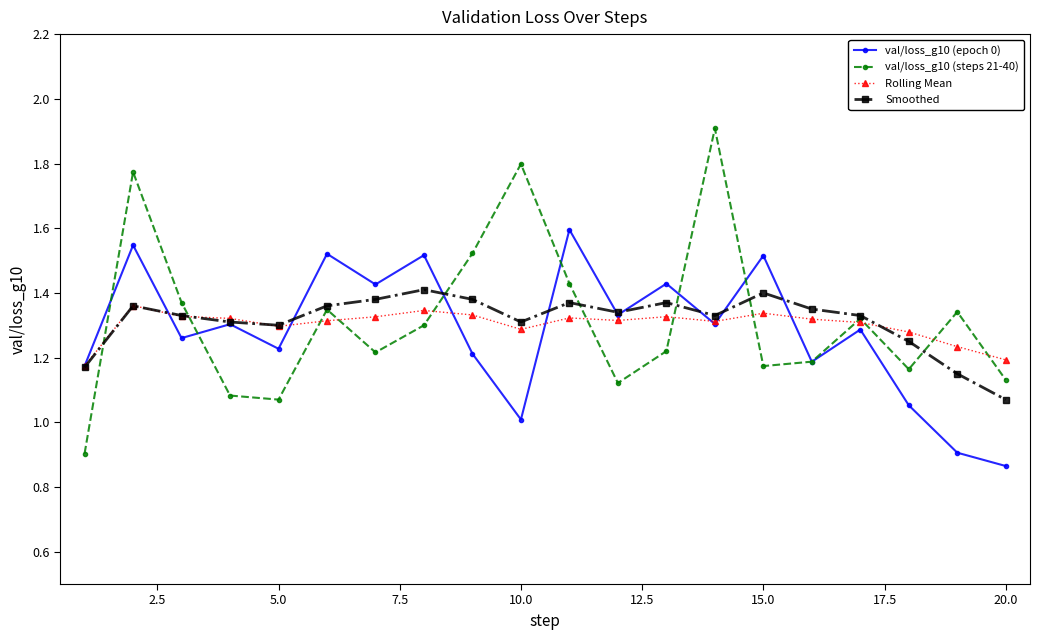

In val/loss_g10 (epoch 0), how many points are higher than both neighbors (excluding endpoints)?

8